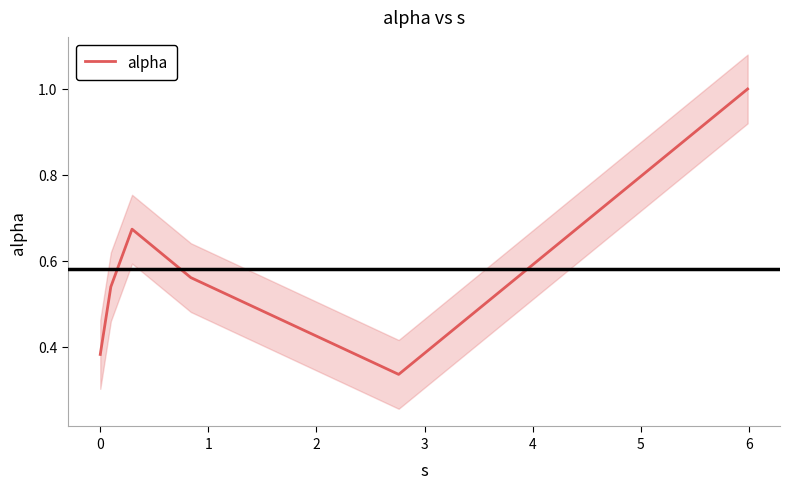

What is the difference between the maximum and minimum values?

0.7